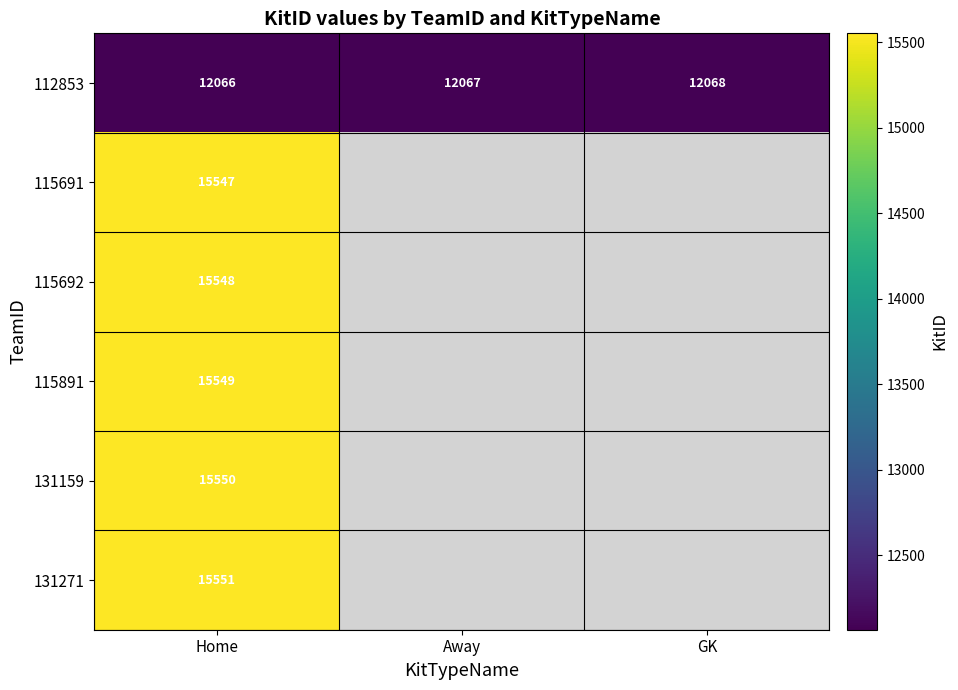

What is the spread (max minus min) of values at Home?

3485